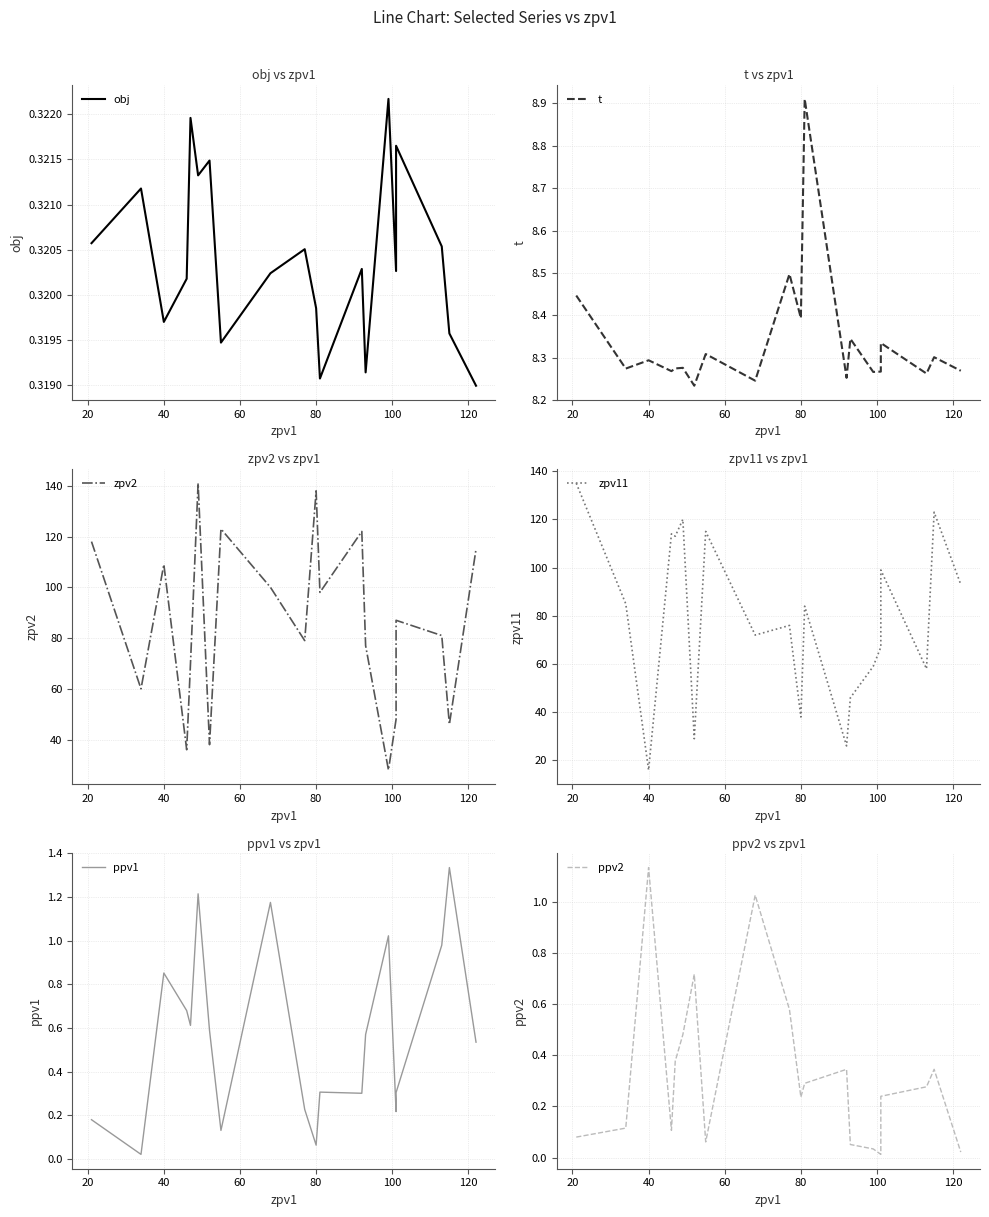

What is the highest value of the obj series?

0.3